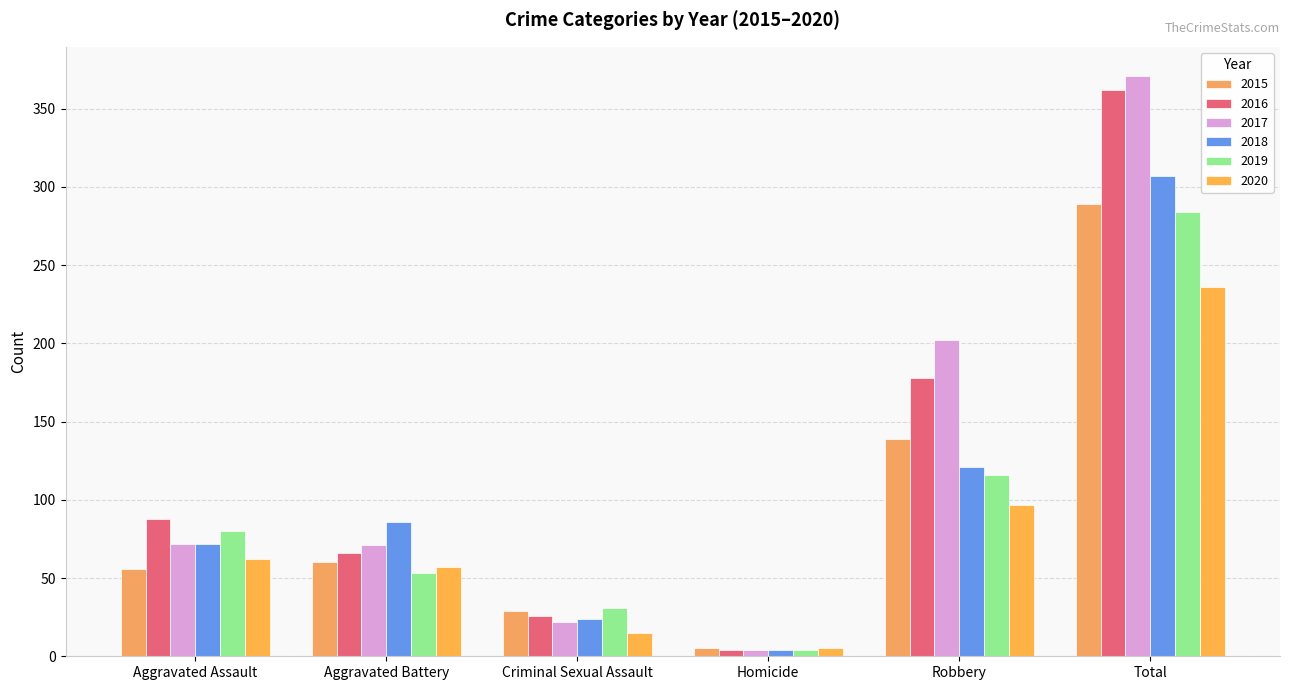

What are all the series names shown in the legend?

2015, 2016, 2017, 2018, 2019, 2020